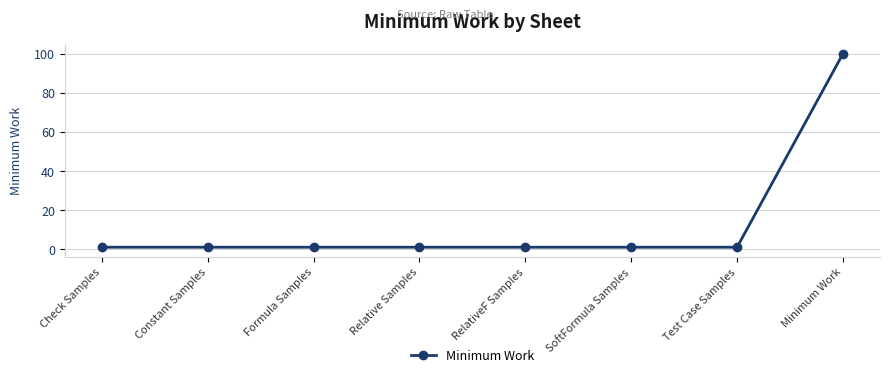

What is the difference between the maximum and minimum values?

99